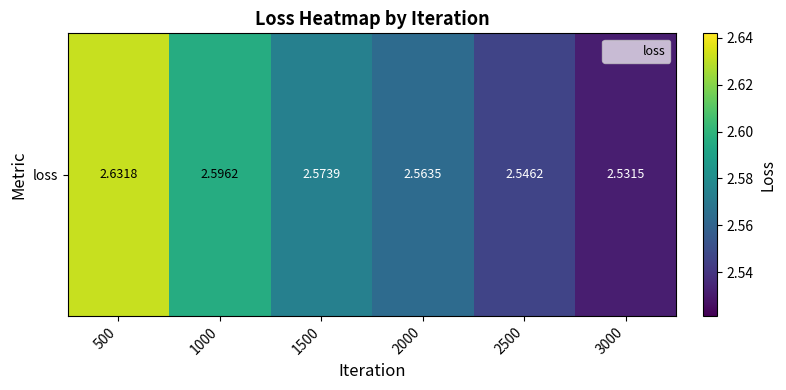

Is it true that the value at 2500 is 1.0?

False